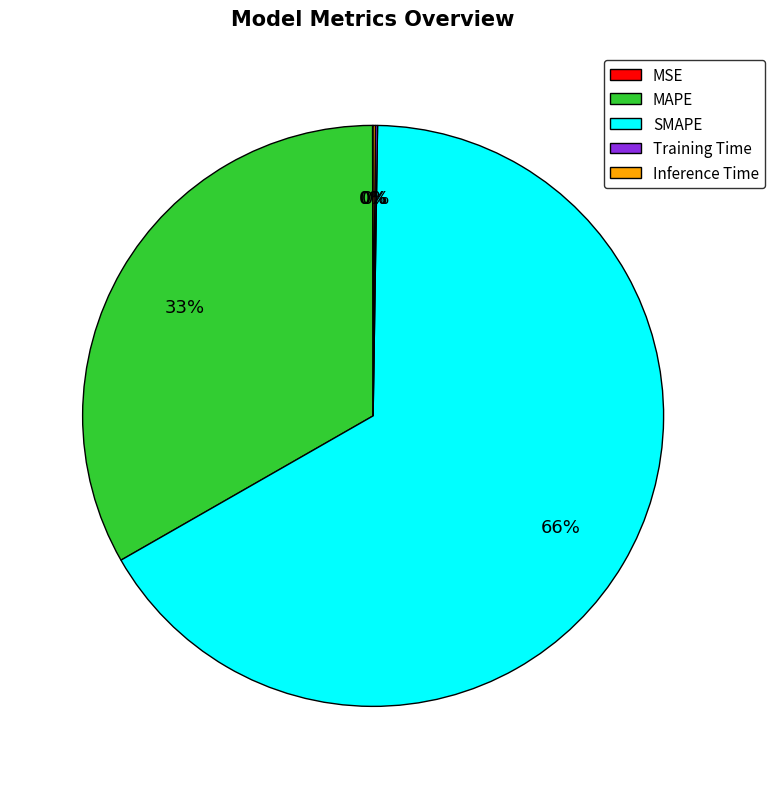

Which slice represents more than half of the pie?

SMAPE